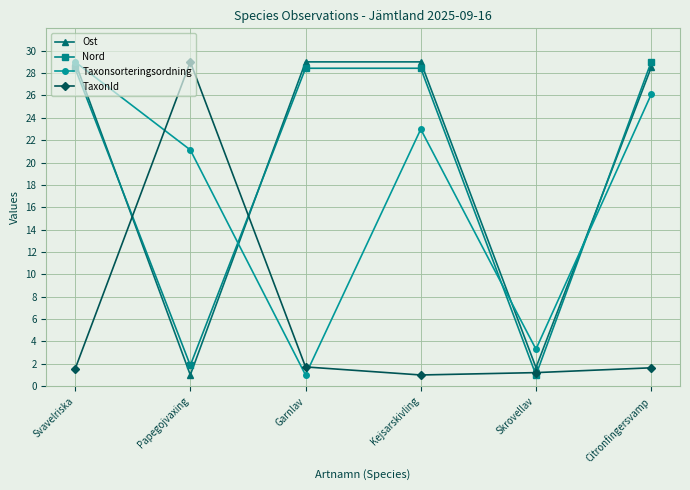

What is the smallest value displayed?

1.0